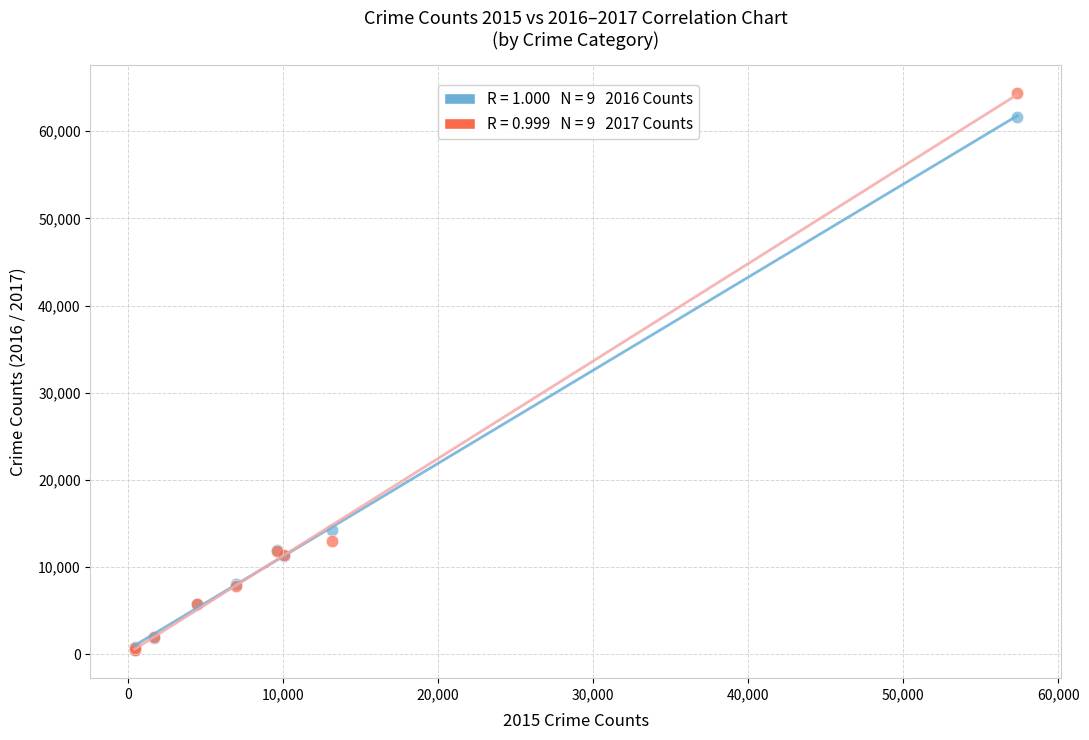

Across all series, what Y value is closest to 32415?

14289